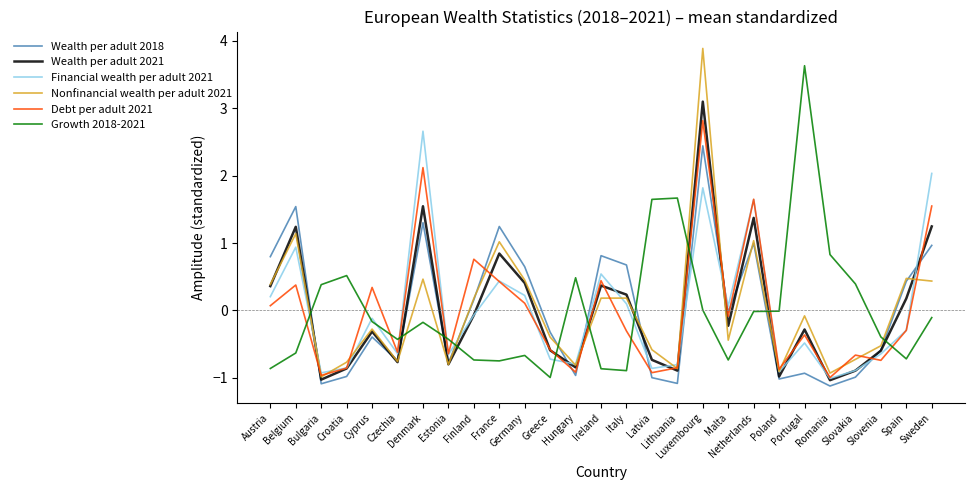

What are all the series names shown in the legend?

Wealth per adult 2018, Wealth per adult 2021, Financial wealth per adult 2021, Nonfinancial wealth per adult 2021, Debt per adult 2021, Growth 2018-2021